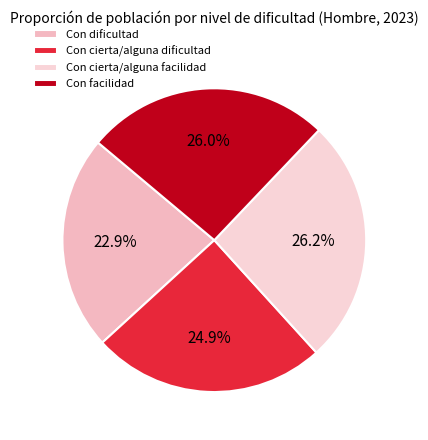

Is Con cierta/alguna facilidad the majority of the pie?

No